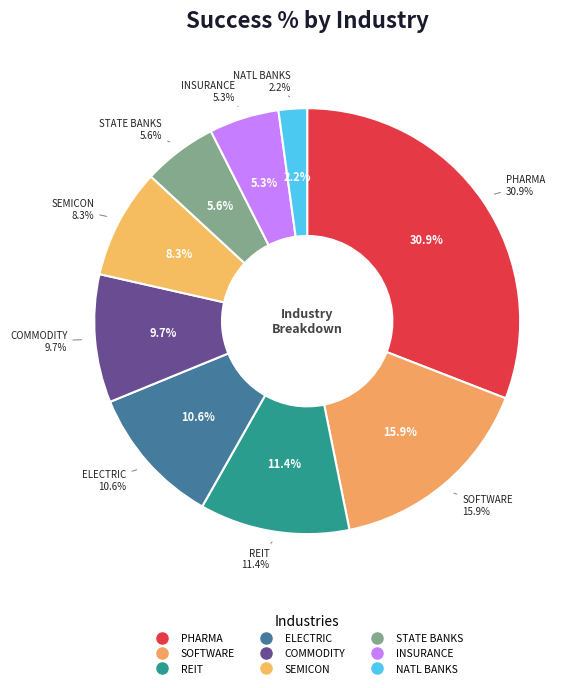

To the nearest percent, what is the difference between the largest and smallest slice percentages?

29%